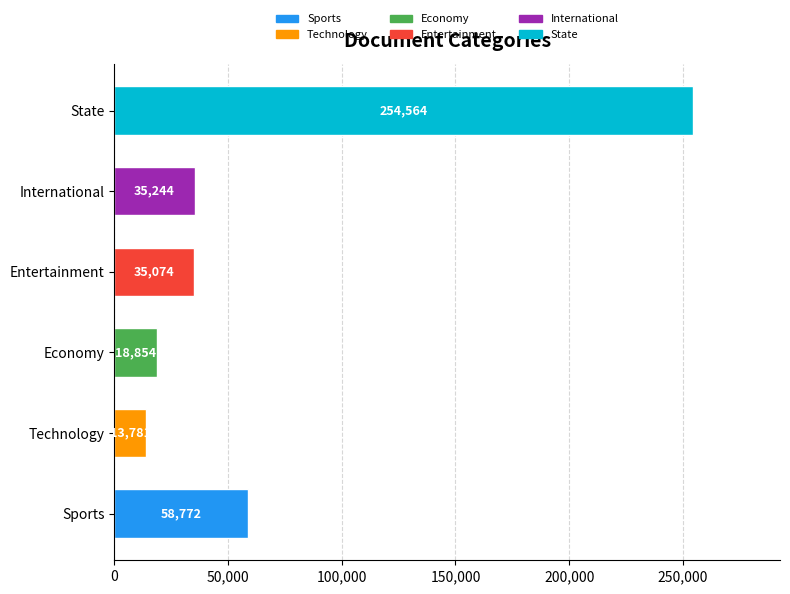

Which has a higher value, Sports or Entertainment?

Sports